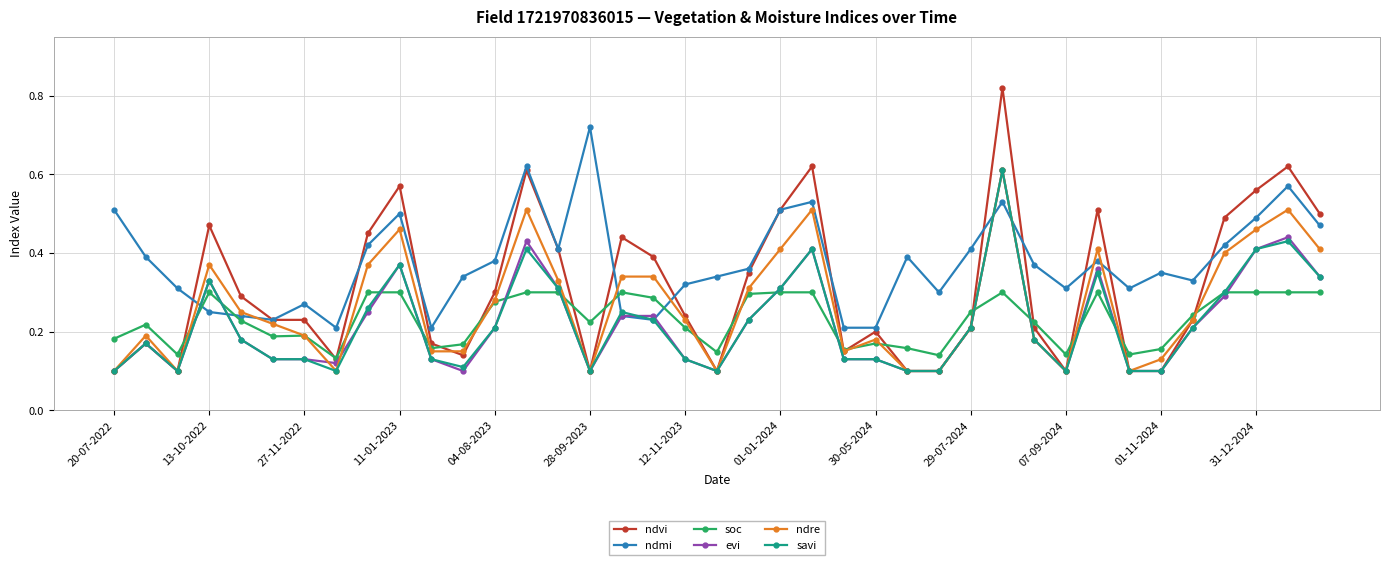

Which series has the widest spread of values?

ndvi